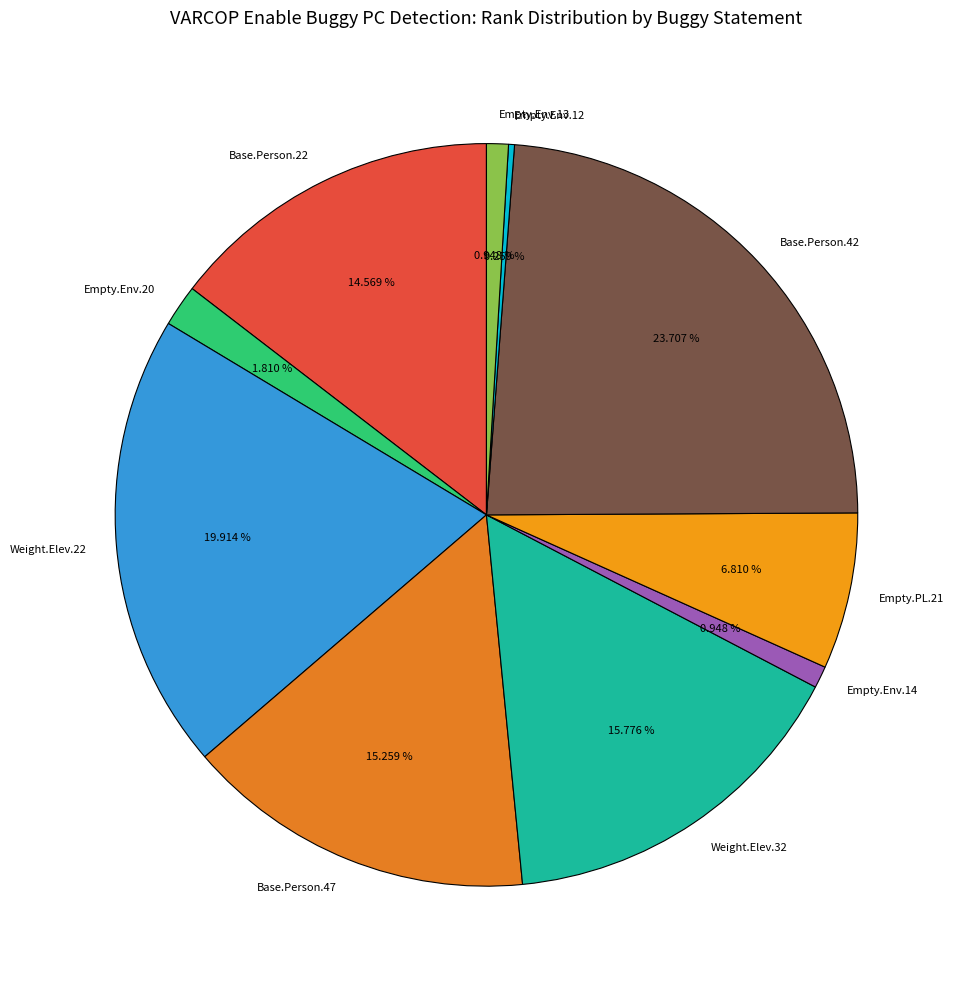

Is there any slice that represents more than half of the pie?

No